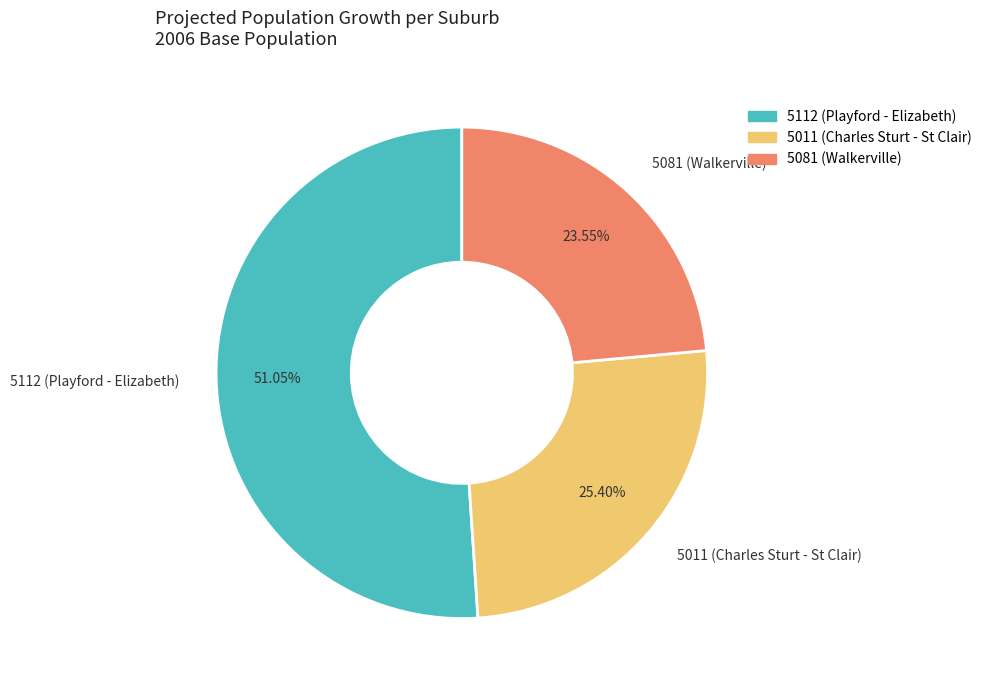

Does 5081 (Walkerville) represent more than half of the total?

No